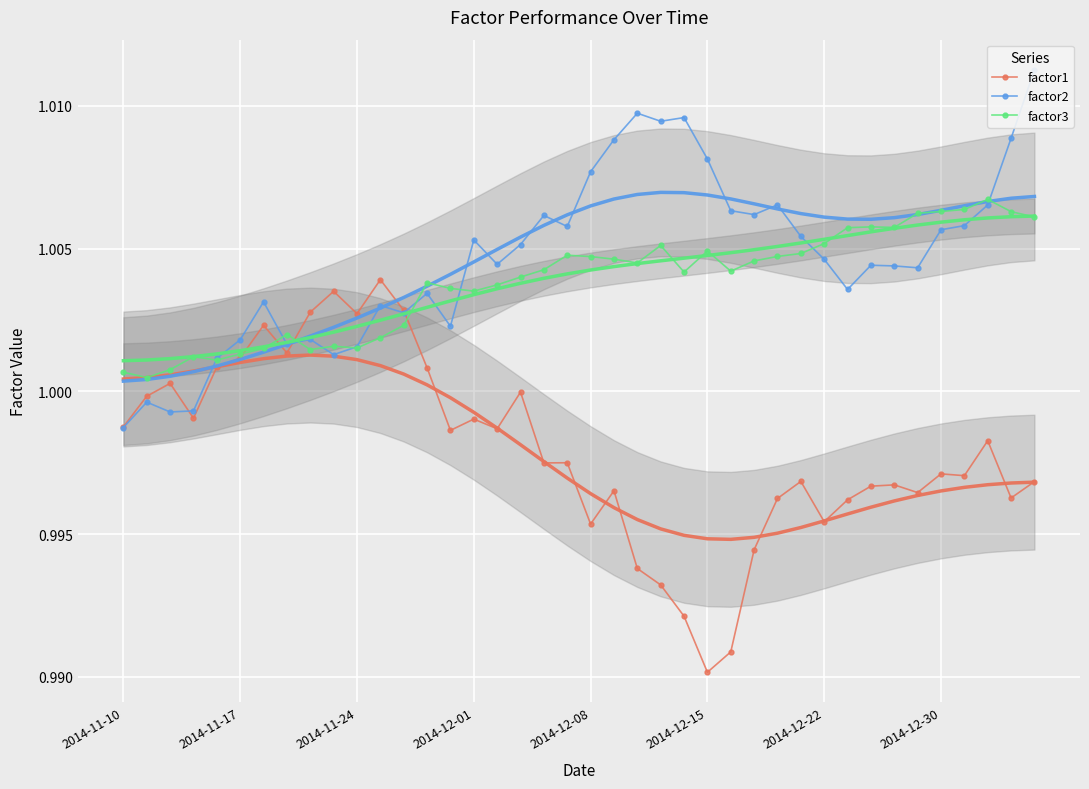

Which category has the highest value in the factor3 series?

37